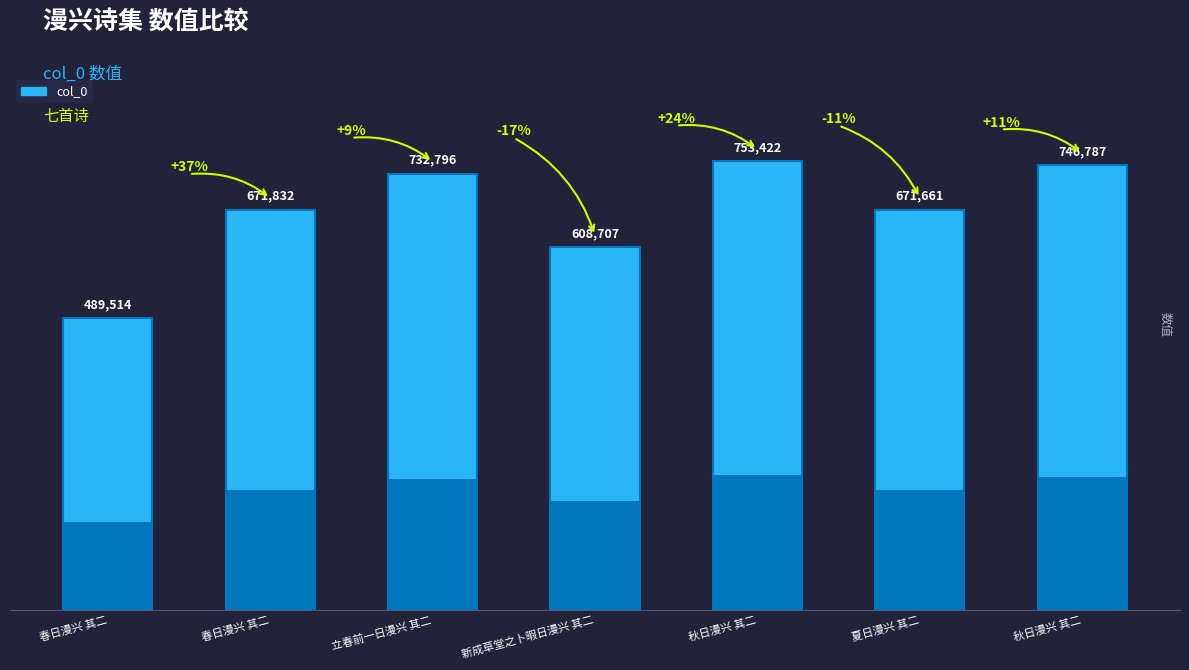

The chart shows a value of 1295499 at 秋日漫兴 其二. True or false?

False